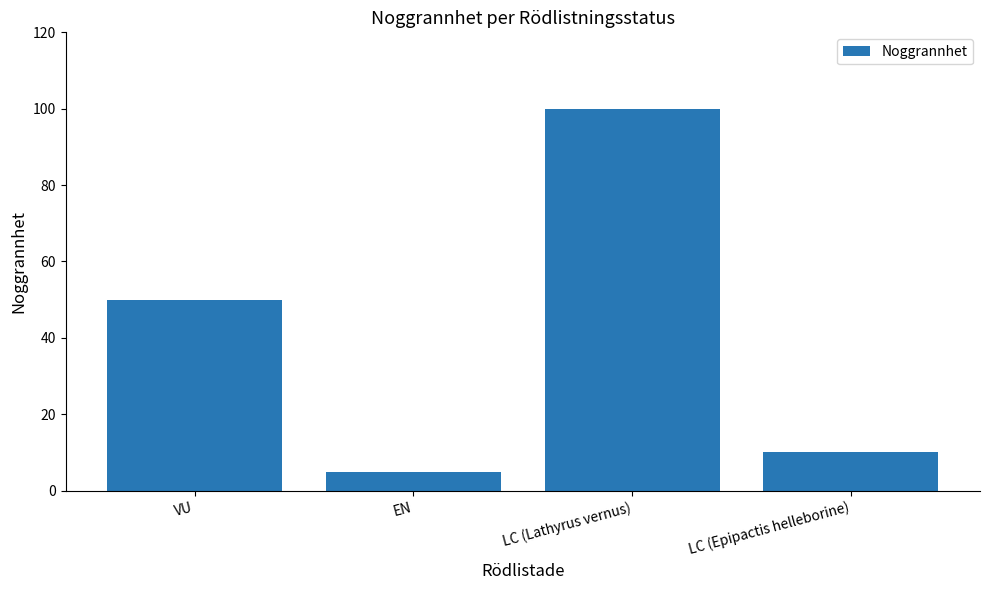

The value at VU is 50. True or false?

True